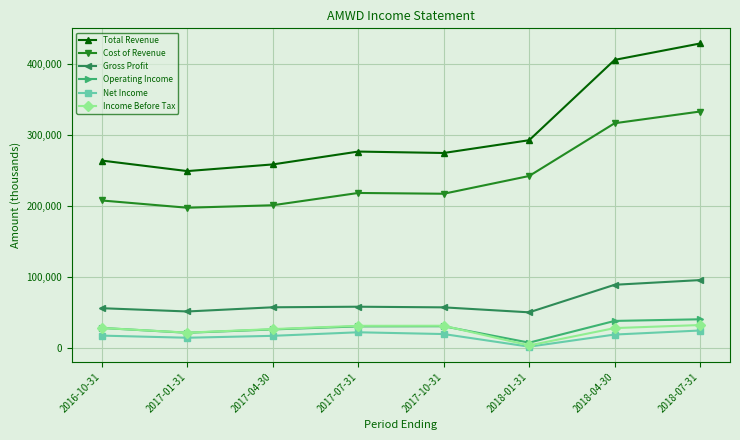

True or false: Cost of Revenue and Gross Profit cross at least once.

False